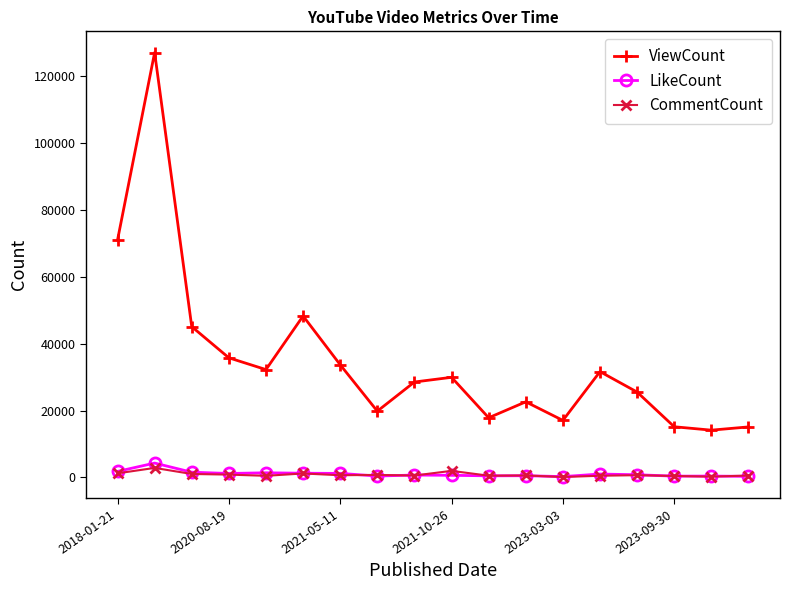

True or false: ViewCount and CommentCount cross at least once.

False